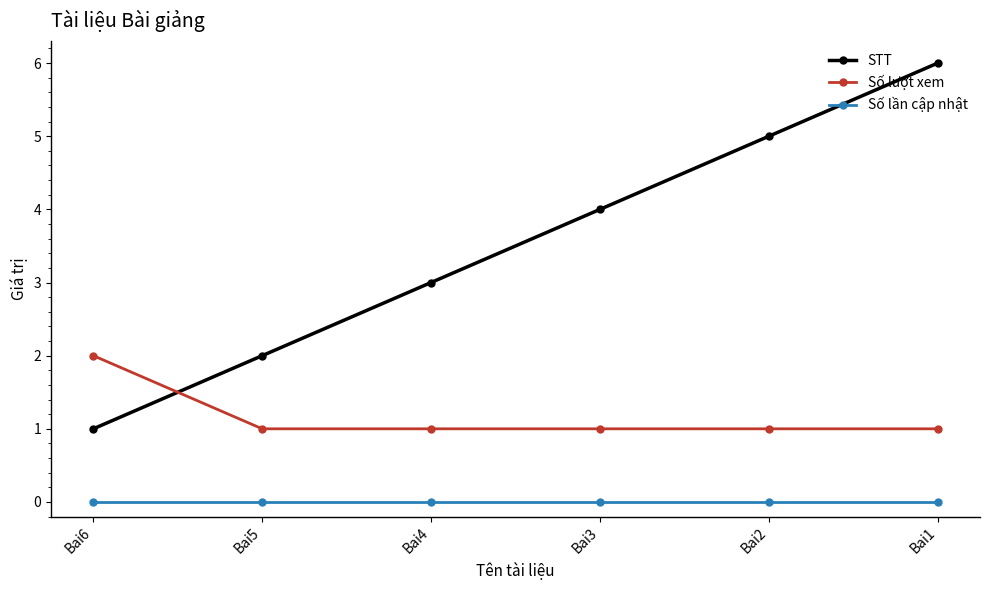

The value of Số lần cập nhật at Bai6 is 0. True or false?

True